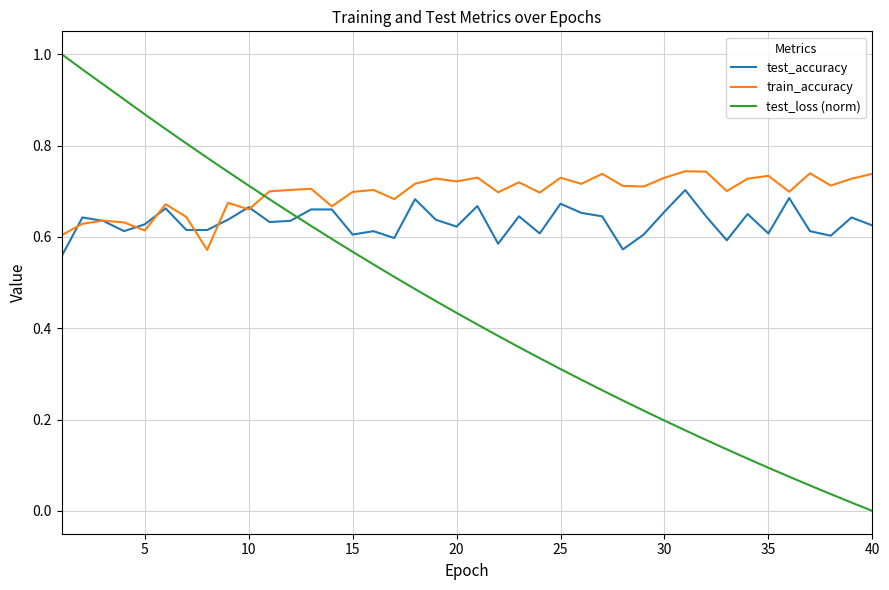

Rank the series by their average value, from highest to lowest.

train_accuracy, test_accuracy, test_loss (norm)